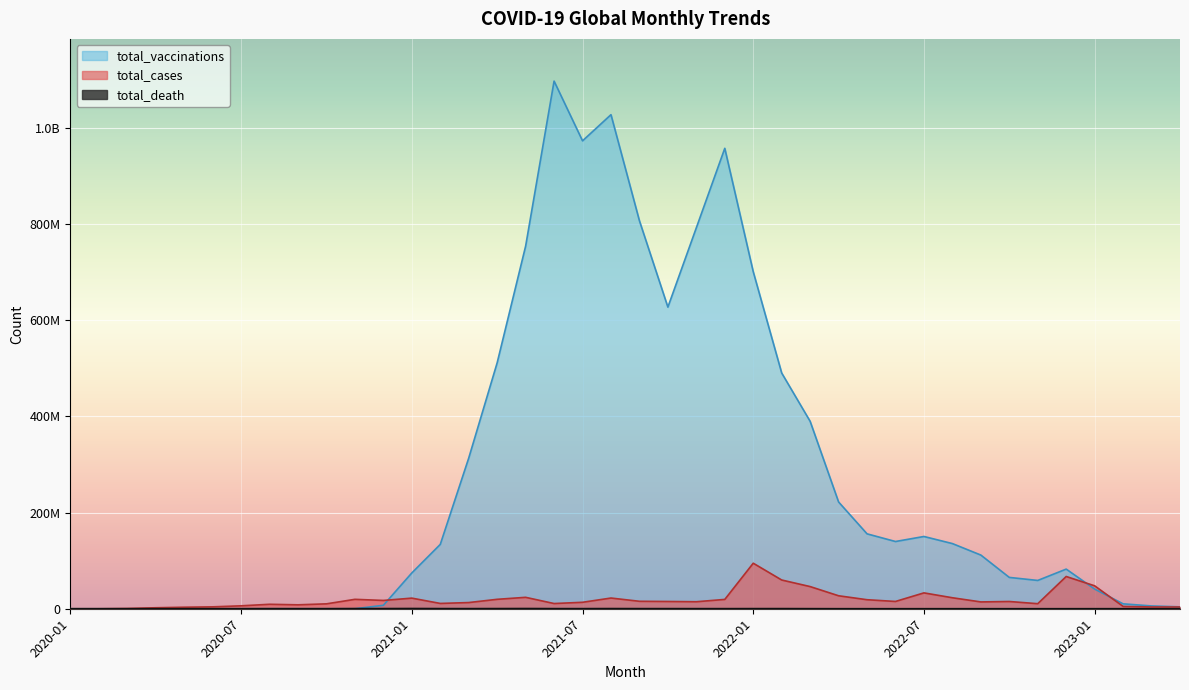

Which category has the lowest value in the total_vaccinations series?

2020-01